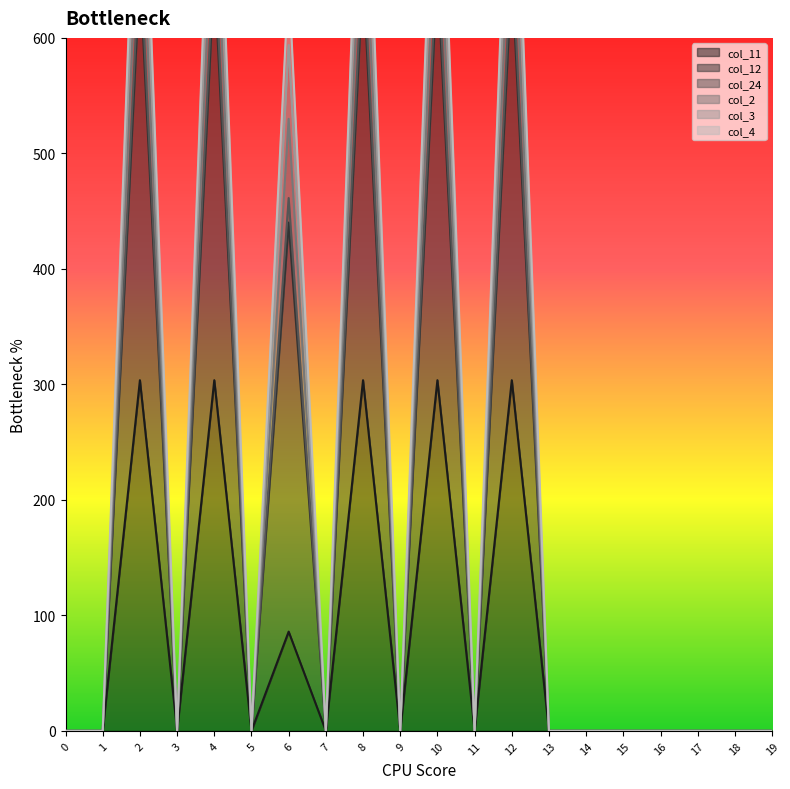

At how many categories does at least one series exceed 519?

6